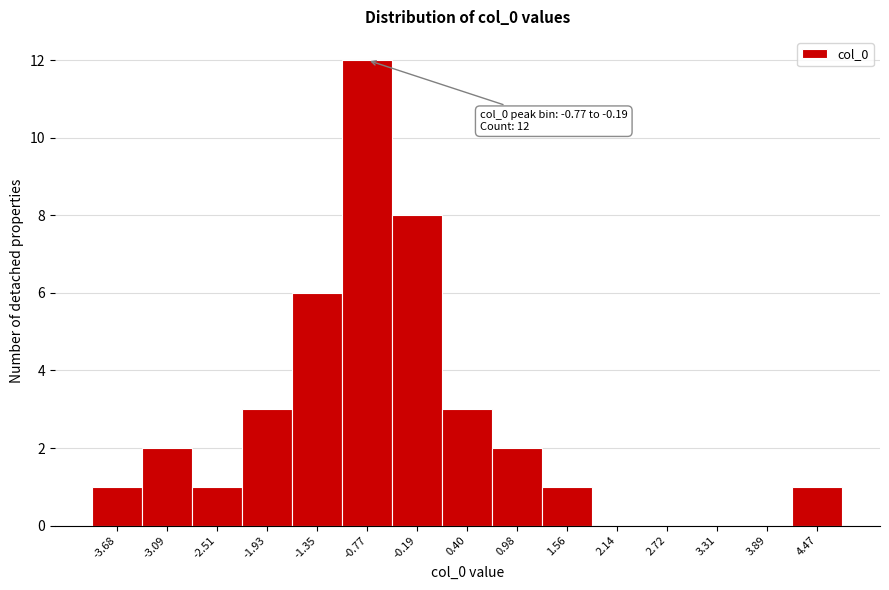

Reading left to right, list all the values displayed in this chart.

-3.68=1	-3.09=2	-2.51=1	-1.93=3	-1.35=6	-0.77=12	-0.19=8	0.40=3	0.98=2	1.56=1	2.14=0	2.72=0	3.31=0	3.89=0	4.47=1